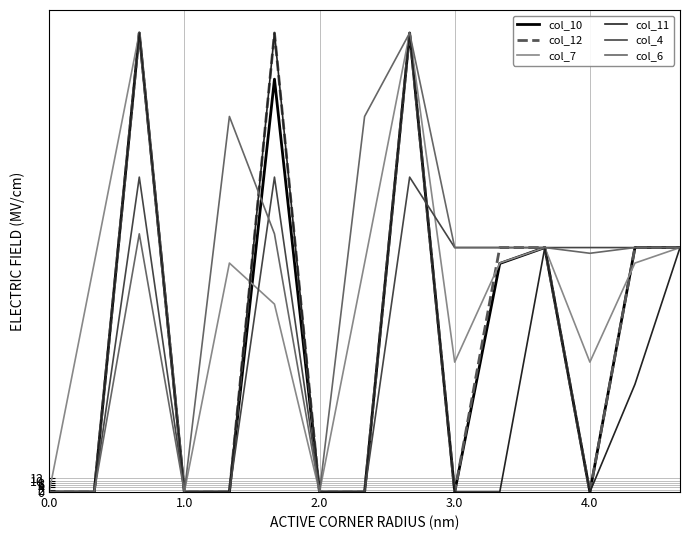

Reading left to right, extract all data points from this chart.

col_10: 0.0	0.0	400.0	0.0	0.0	359.7	0.0	0.0	400.0	0.0	199.1	213.0	0.0	213.0	213.0
col_12: 0.0	0.0	400.0	0.0	0.0	400.0	0.0	0.0	400.0	0.0	213.0	213.0	0.0	213.0	213.0
col_7: 0.0	199.5	400.0	0.0	199.5	163.7	0.0	199.5	400.0	113.2	199.5	213.0	113.2	199.5	213.0
col_11: 0.0	0.0	400.0	0.0	0.0	400.0	0.0	0.0	400.0	0.0	0.0	213.0	0.0	93.9	213.0
col_4: 0.0	0.0	274.4	0.0	0.0	274.4	0.0	0.0	274.4	213.0	213.0	213.0	213.0	213.0	213.0
col_6: 0.0	0.0	225.0	0.0	327.2	225.0	0.0	327.2	400.0	213.0	213.0	213.0	208.0	213.0	213.0